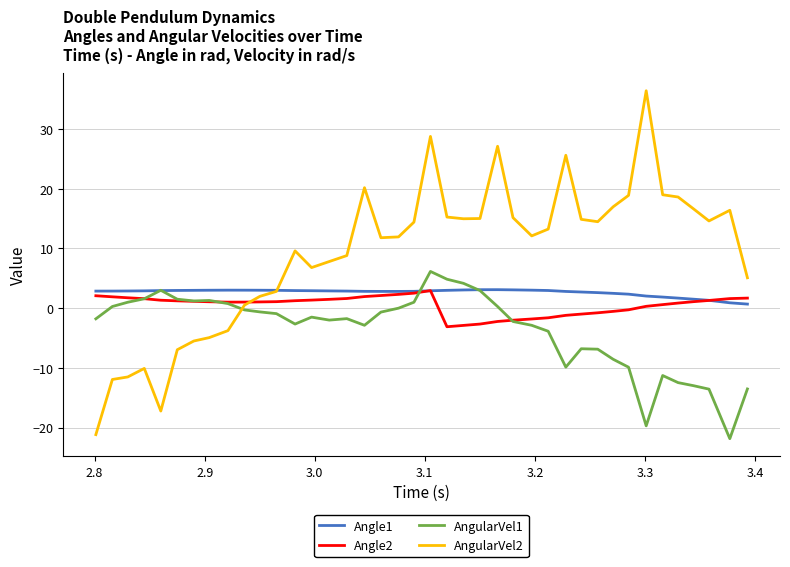

After their last crossing, which series has the higher values: AngularVel2 or AngularVel1?

AngularVel2